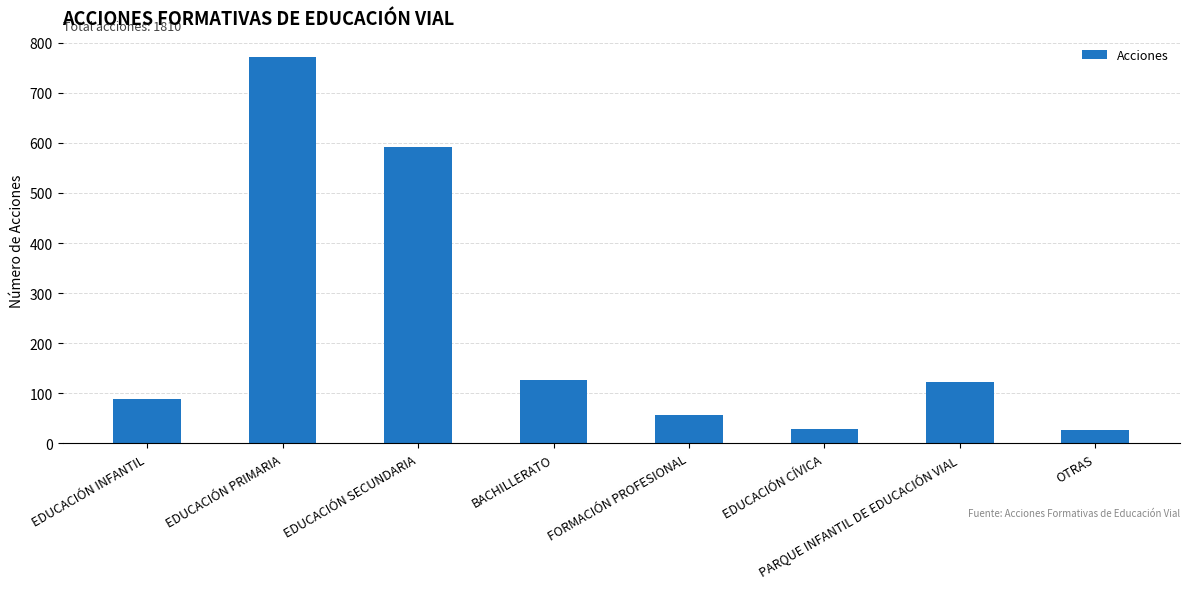

What is the value of the 3rd bar from the left?

591